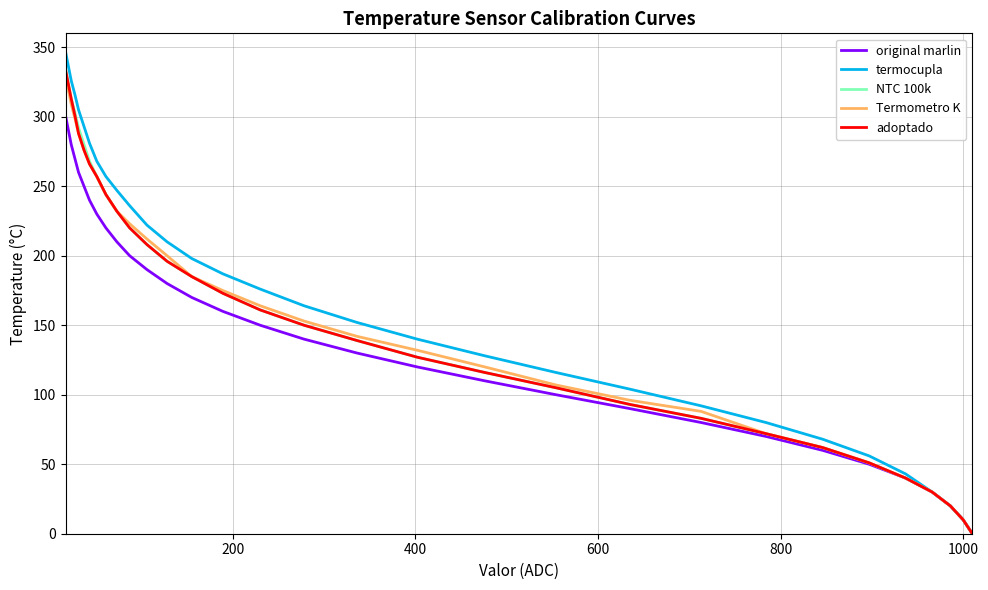

What is the maximum value shown in the chart?

346